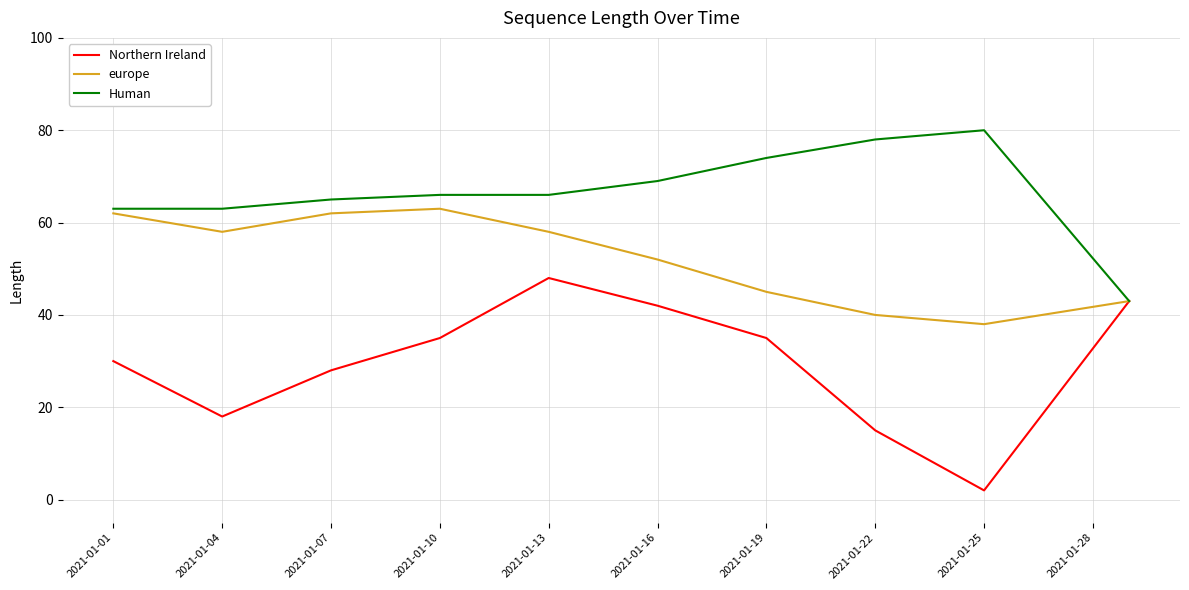

Which series has the widest spread of values?

Northern Ireland